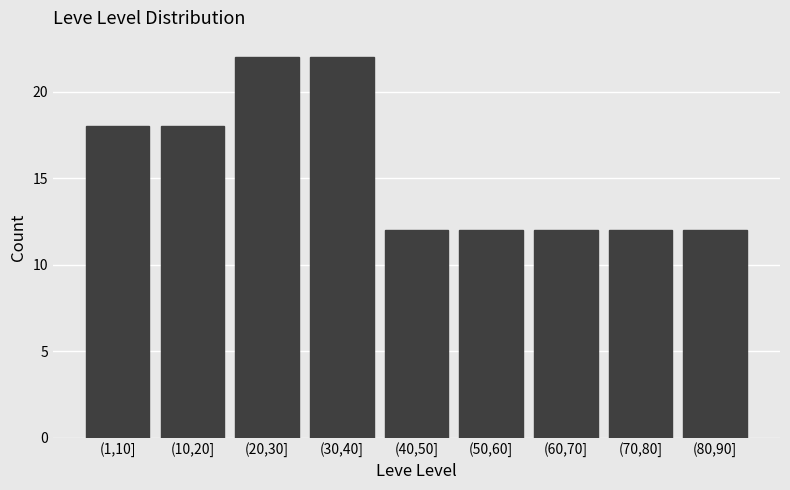

Reading left to right, list all the values displayed in this chart.

18	18	22	22	12	12	12	12	12